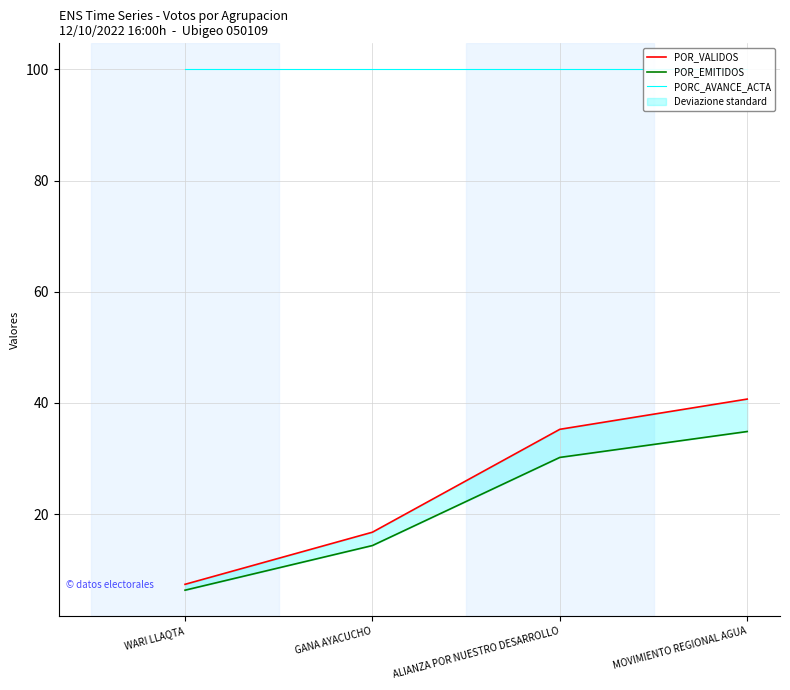

What position from the left is ALIANZA POR NUESTRO DESARROLLO?

3